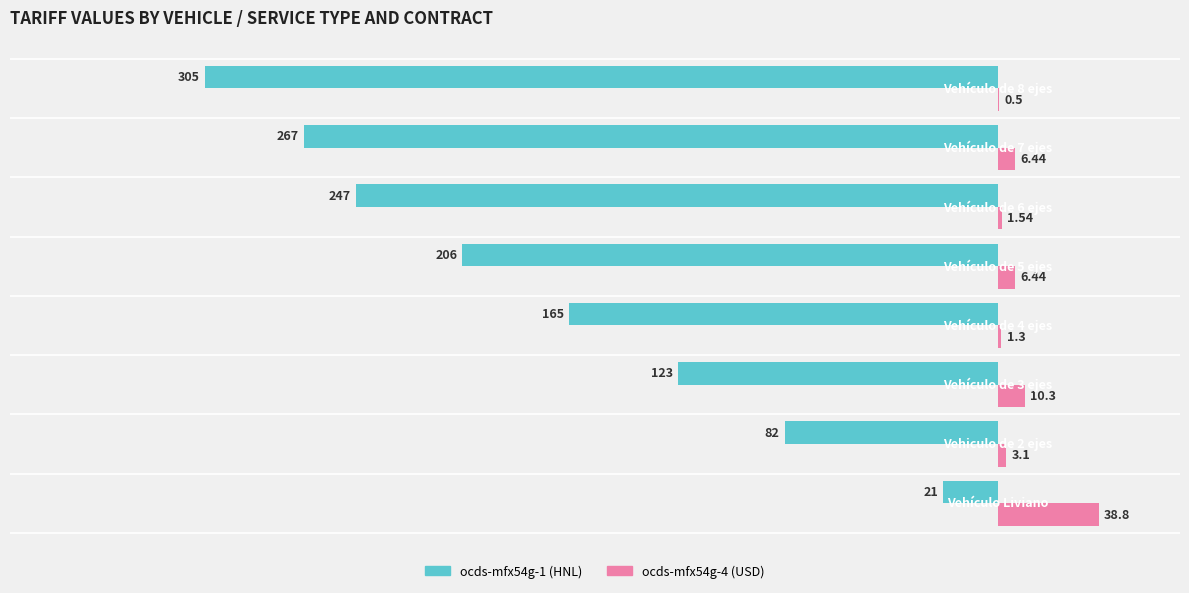

Which series has the largest total across all categories?

ocds-mfx54g-4 (USD)